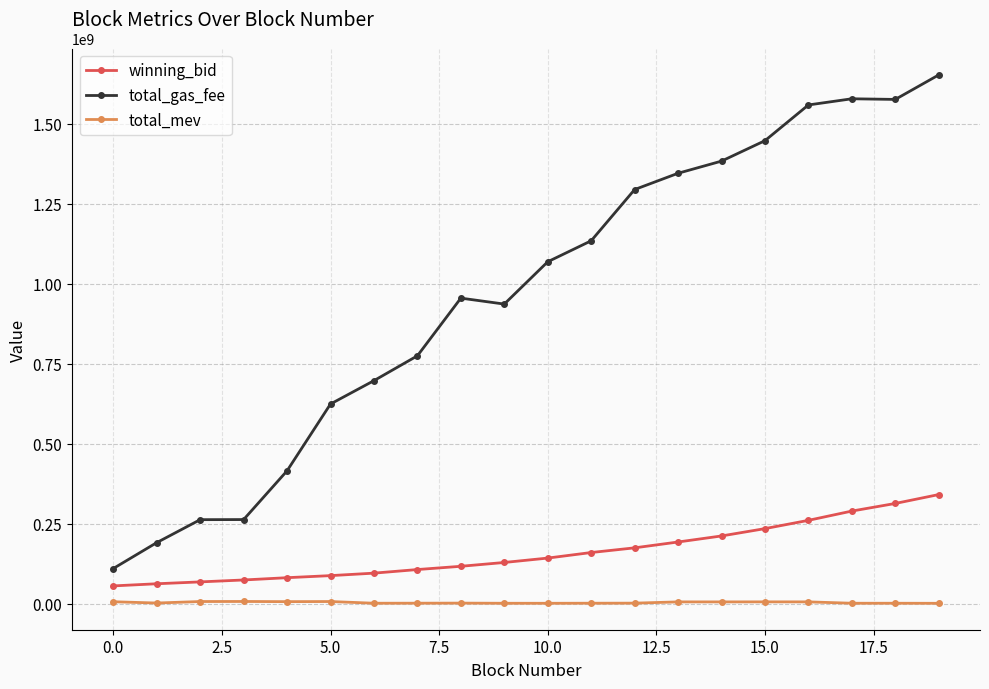

True or false: total_gas_fee and winning_bid cross at least once.

False